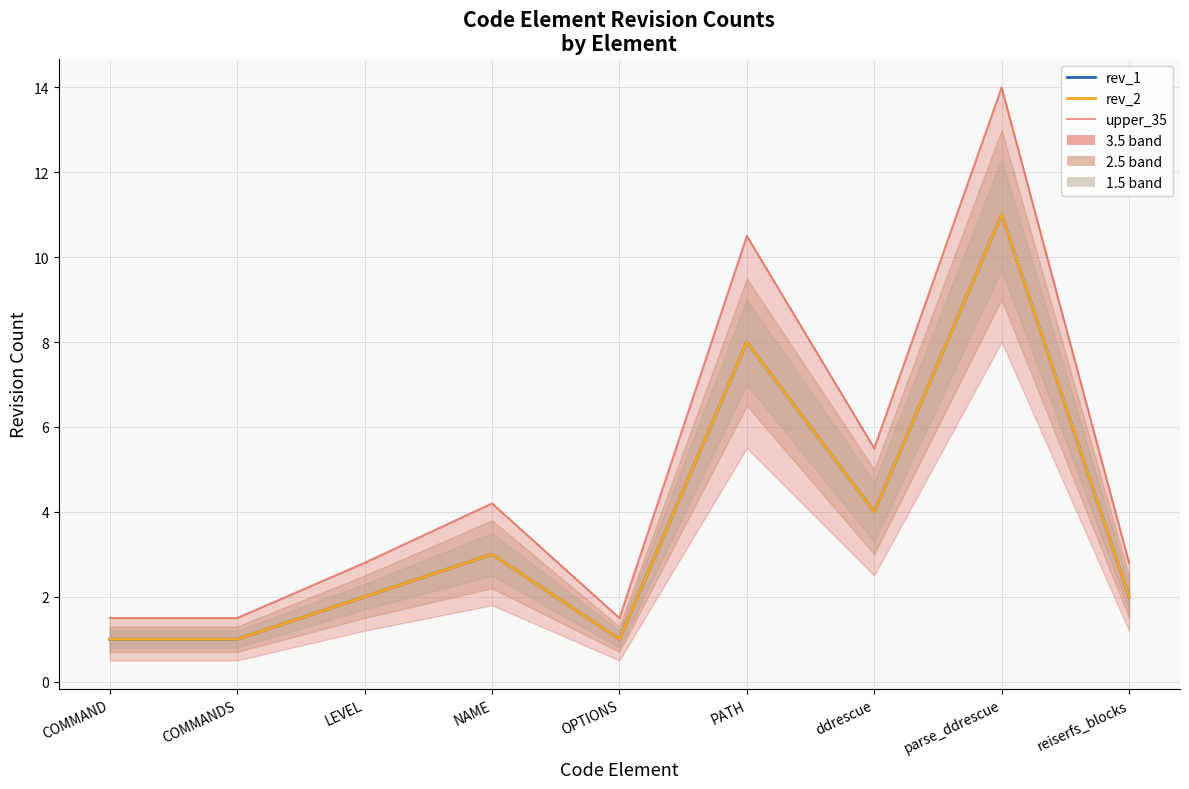

Where does the upper_35 series first go above 2?

LEVEL